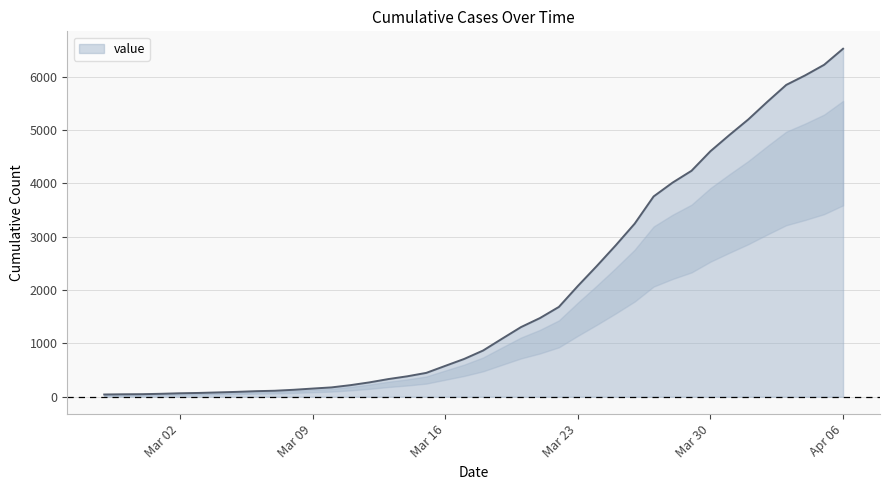

What is the difference between the maximum and minimum values?

6479